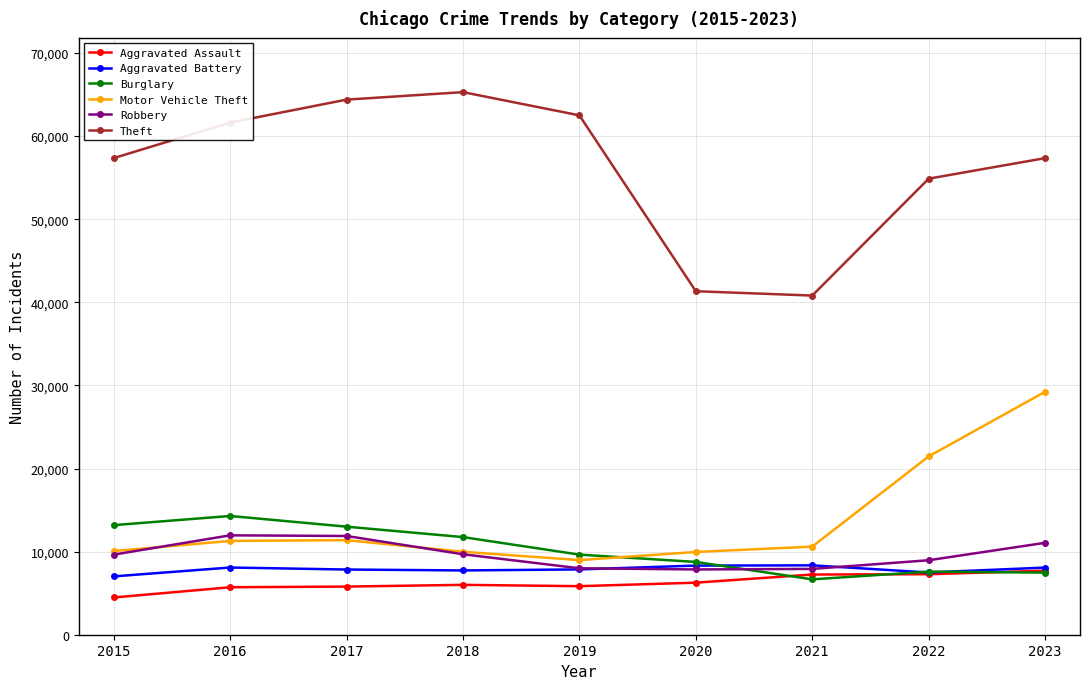

What is the difference between the second highest and second lowest values in the Theft series?

23054